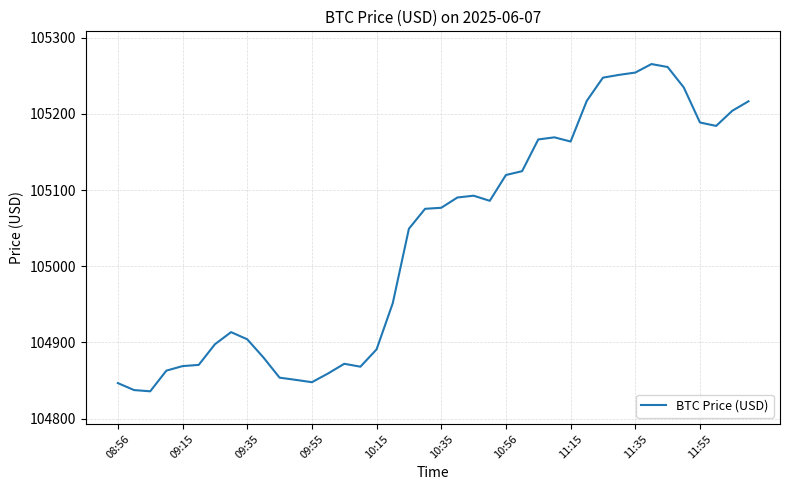

What is the difference between the maximum and minimum values?

429.7